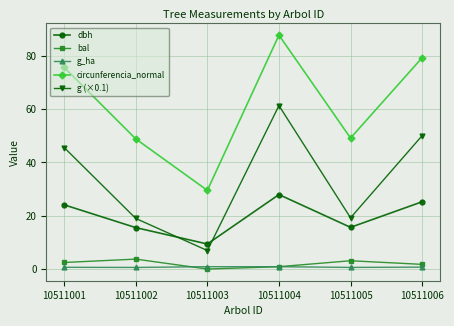

True or false: dbh has a value of 4.8 at 10511005.

False